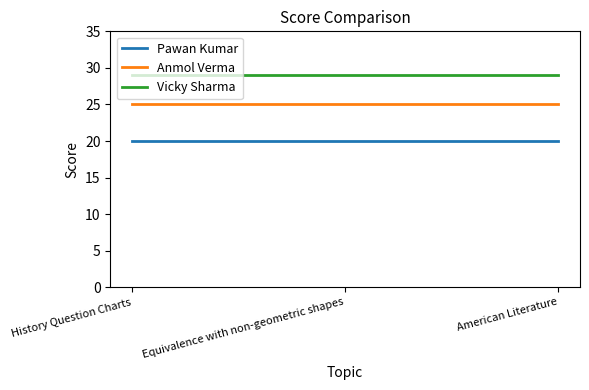

Is it true that Pawan Kumar equals 31 at American Literature?

False